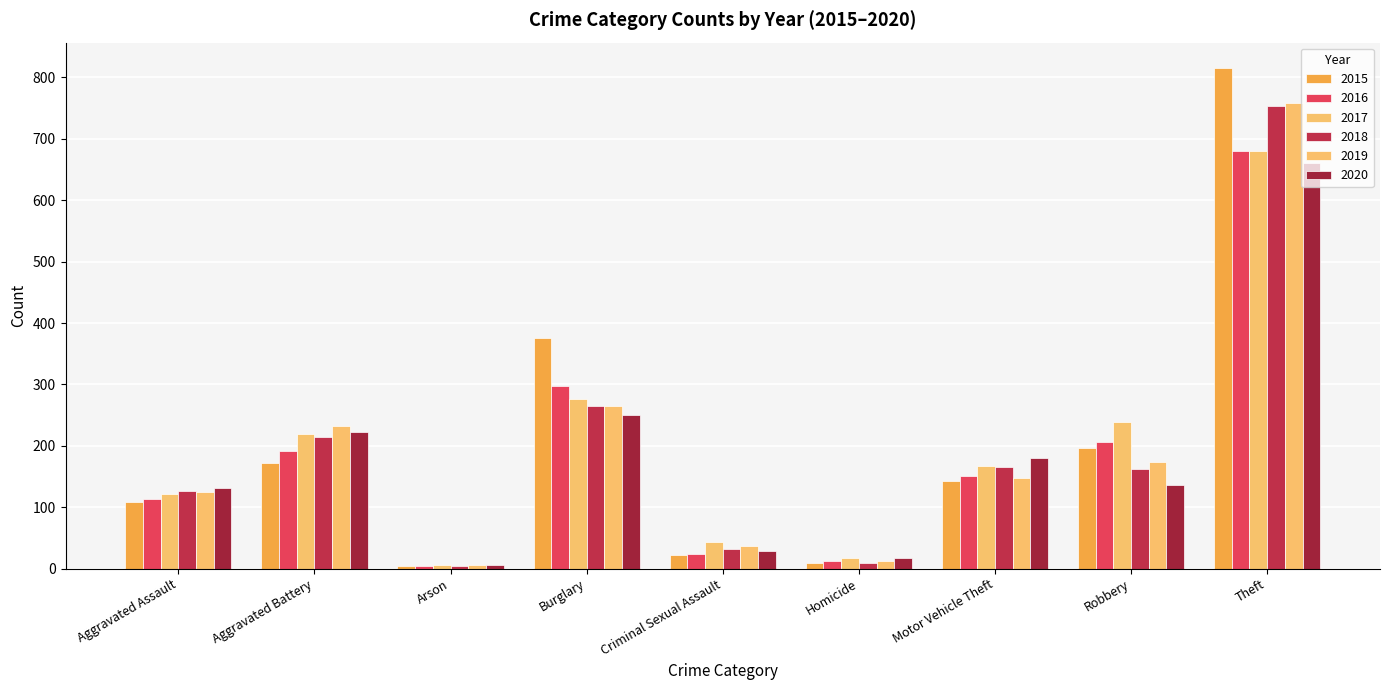

How many values in the 2017 series are below 168?

4